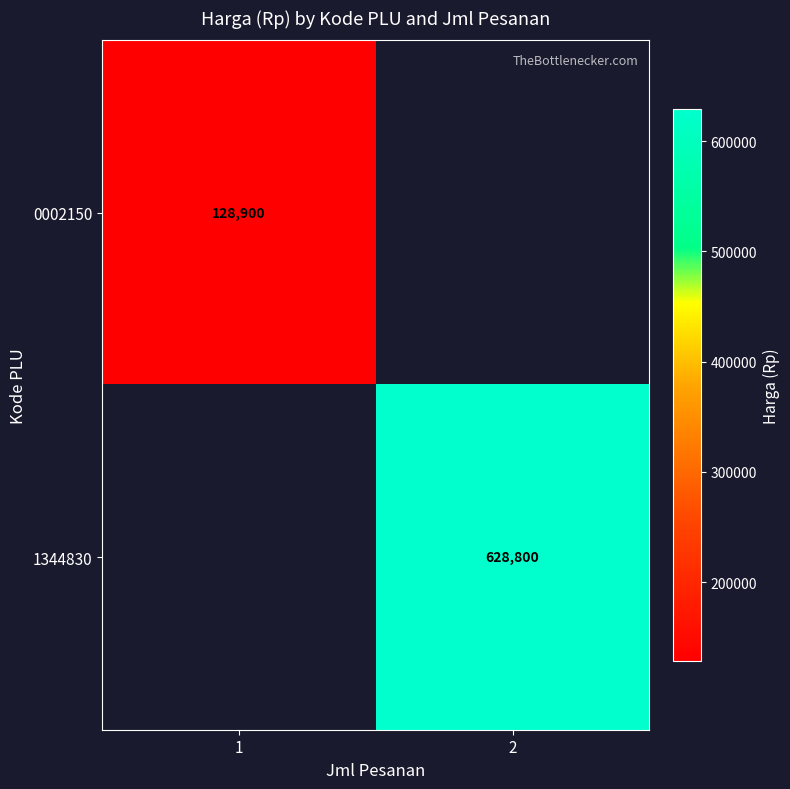

The 0002150 series shows 72155 at 1. True or false?

False